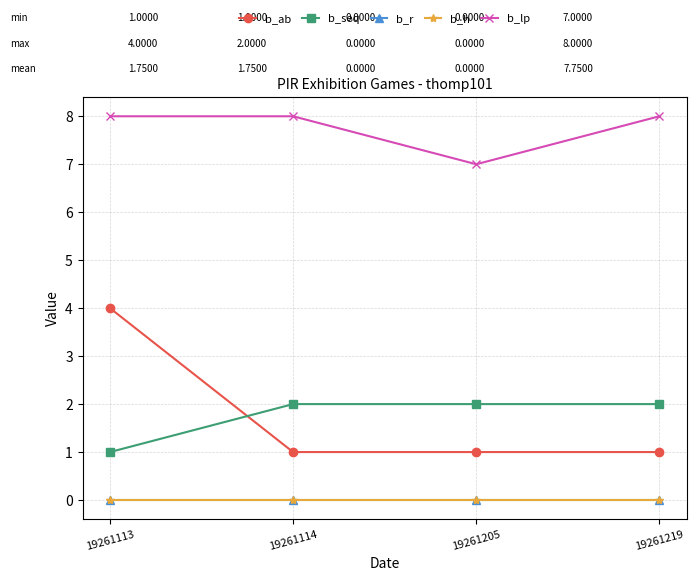

What is the sum of the b_ab values at 19261114 and 19261219?

2